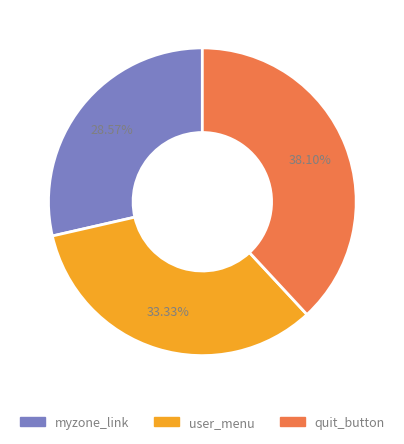

Which slice is the largest?

quit_button